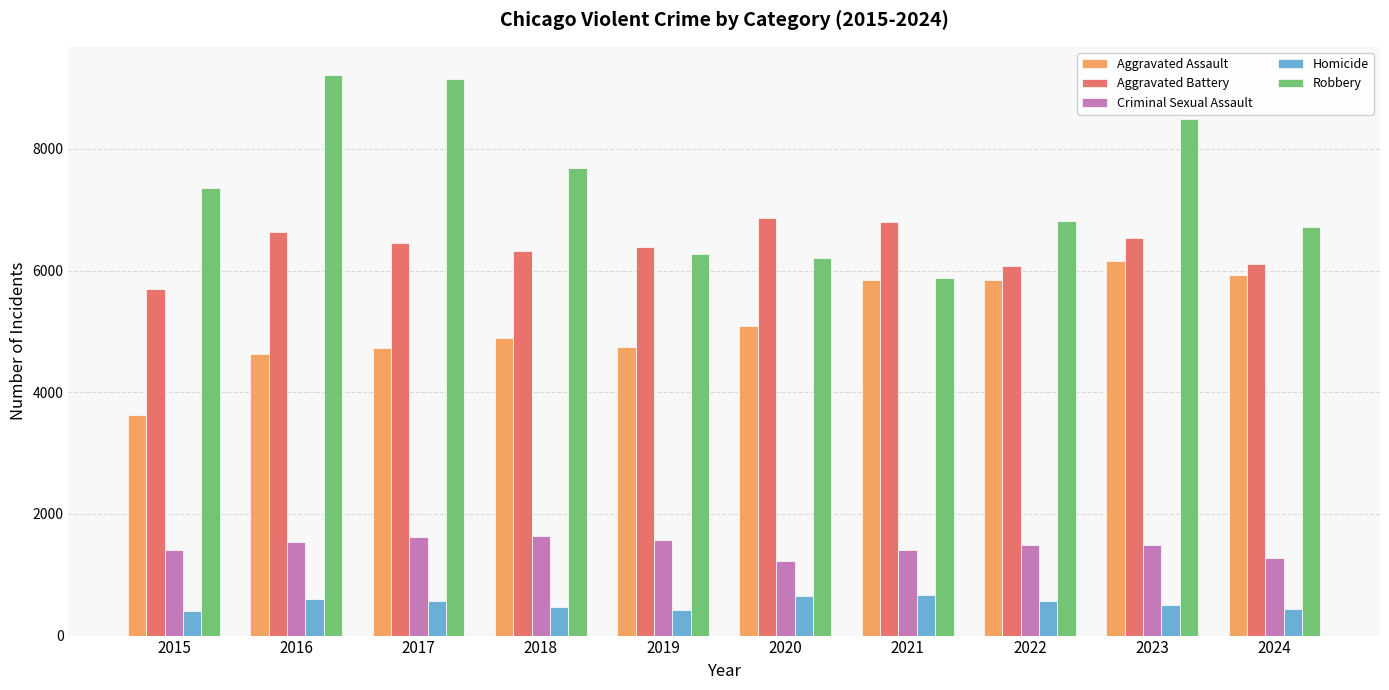

Which series changed the most between 2016 and 2023?

Aggravated Assault